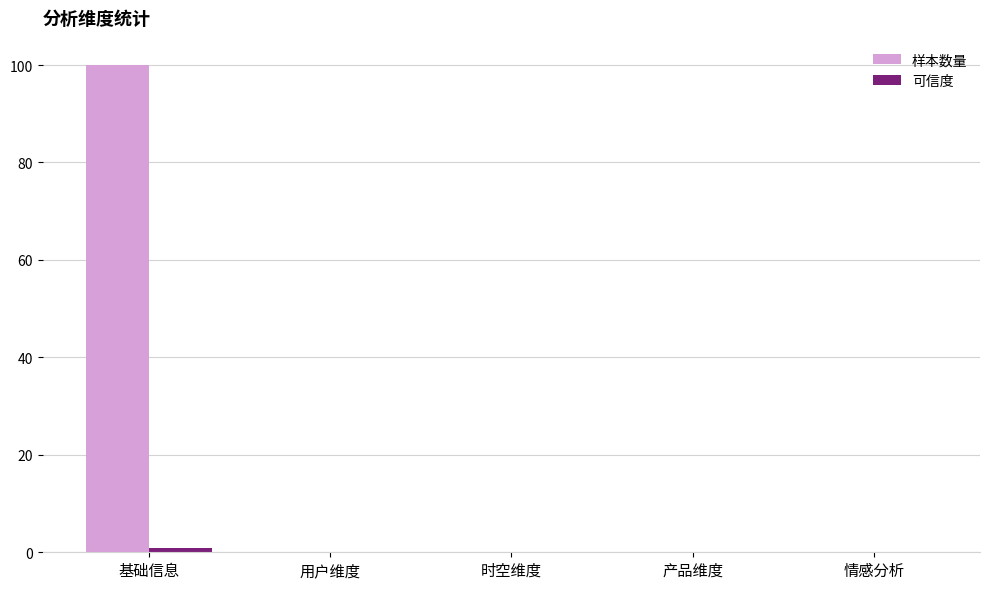

What is the greatest value displayed?

100.0